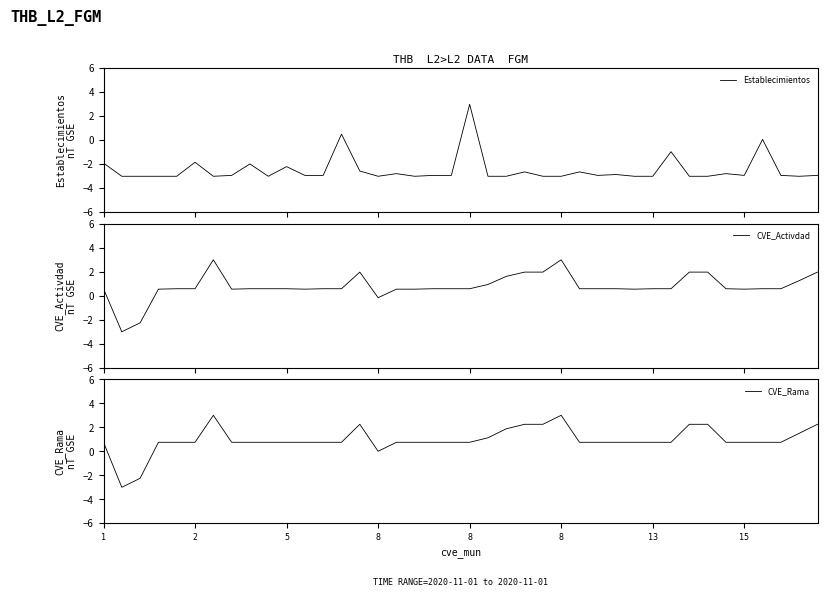

The Establecimientos series shows -5.1 at 8. True or false?

False